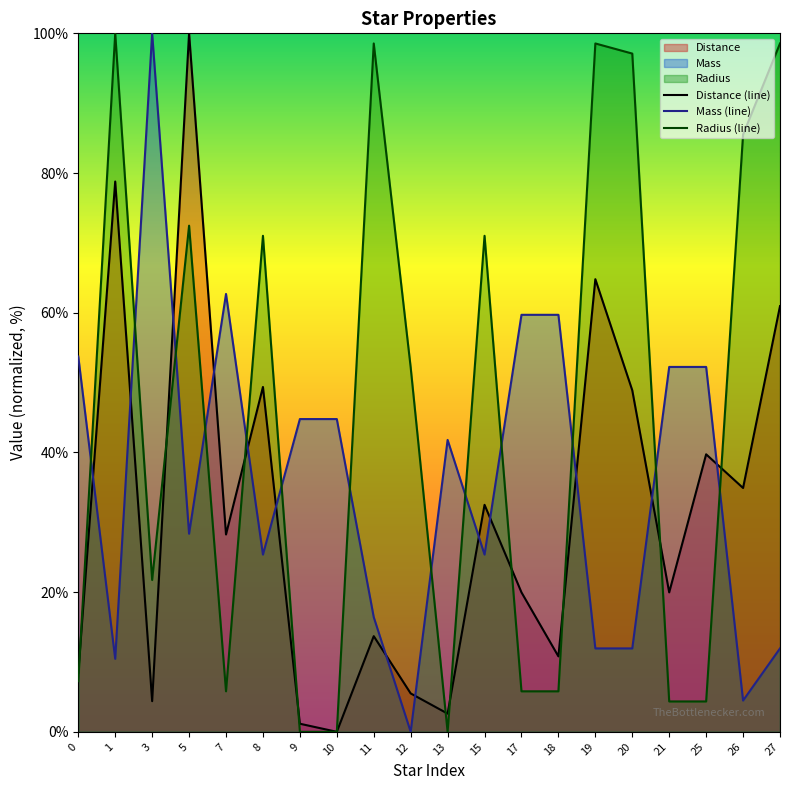

Rank the series by their average value, from highest to lowest.

Radius (line), Mass (line), Distance (line)